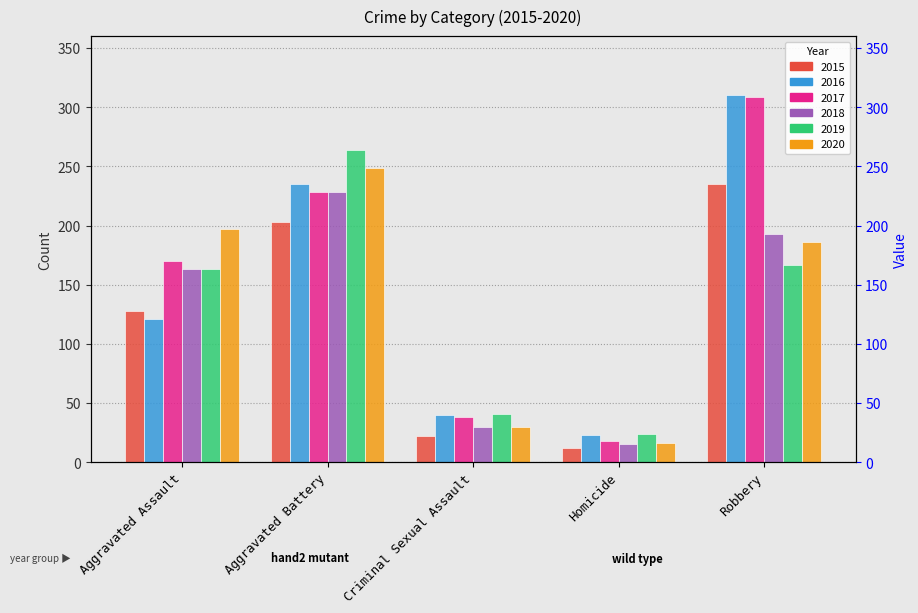

Rank the series at Aggravated Assault from lowest to highest value.

2016, 2015, 2018, 2019, 2017, 2020